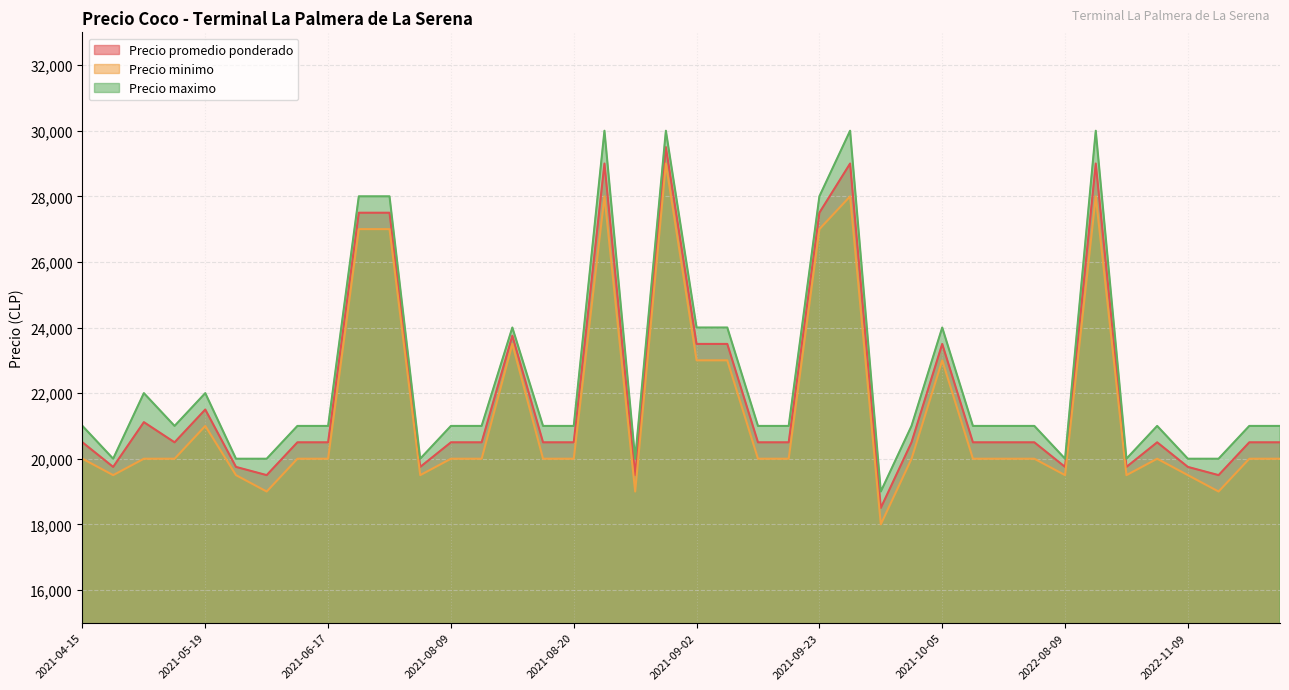

Which category has the highest value in the Precio minimo series?

2021-08-27